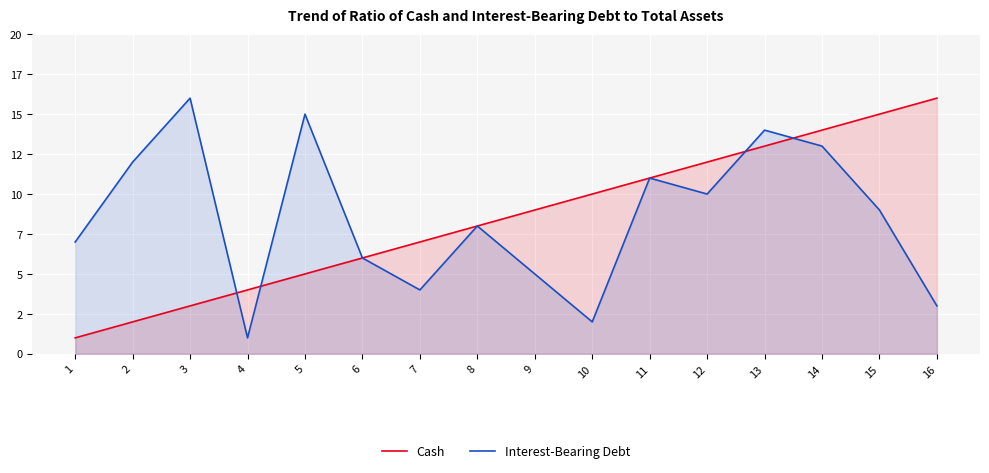

At which label is Interest-Bearing Debt closest to 8?

8